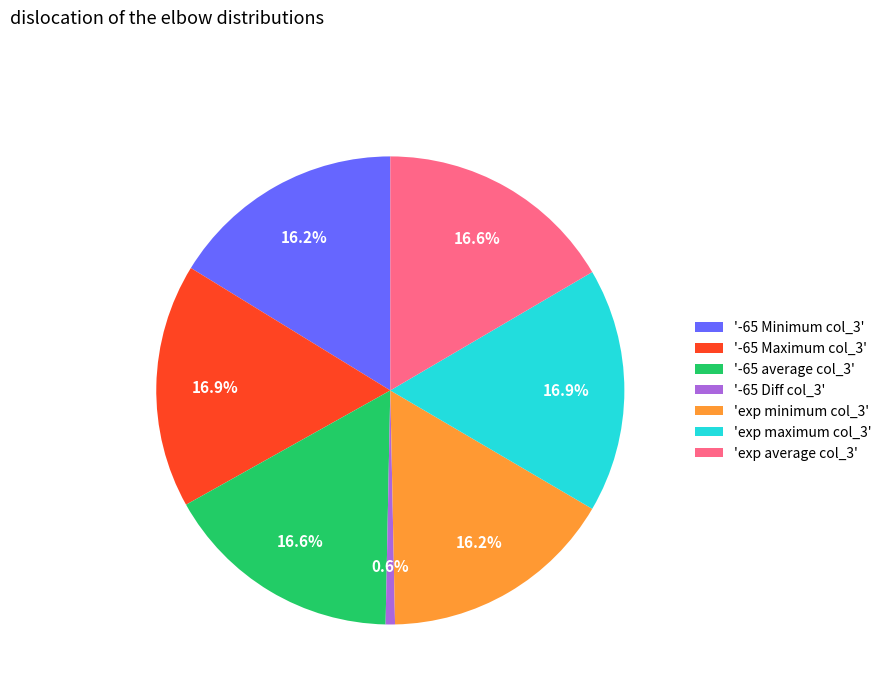

What percentage is NOT represented by 'exp average col_3'?

83.4%